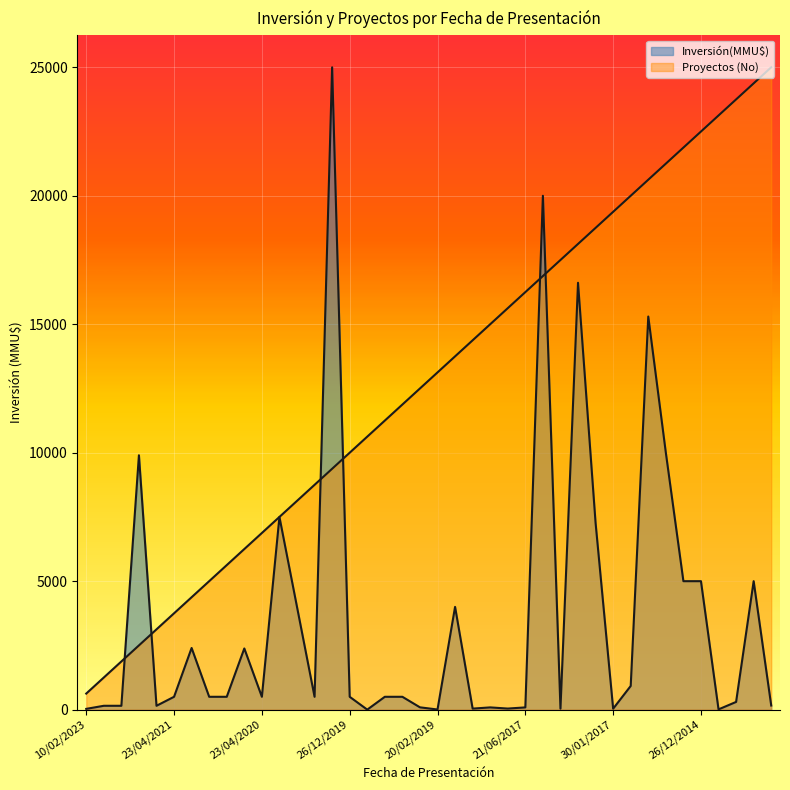

Reading right to left, extract all data points from this chart.

Inversión(MMU$): 18/11/2014=160	20/11/2014=5000	22/12/2014=300	24/12/2014=10	26/12/2014=5000	26/01/2015=5000	21/09/2015=10000	23/12/2015=15300	20/10/2016=922	30/01/2017=37	08/02/2017=7265	09/03/2017=16614	12/06/2017=37	20/06/2017=20000	21/06/2017=87	10/10/2017=42	23/11/2017=87	31/05/2018=40	27/06/2018=4000	20/02/2019=5	22/03/2019=90	24/04/2019=500	23/05/2019=500	23/12/2019=0	26/12/2019=500	07/01/2020=25000	24/01/2020=500	27/01/2020=4000	20/04/2020=7500	23/04/2020=500	22/05/2020=2381	18/01/2021=500	24/02/2021=500	22/04/2021=2400	23/04/2021=500	24/09/2021=150	21/04/2022=9900	24/05/2022=150	28/06/2022=150	10/02/2023=30
Proyectos (No): 18/11/2014=25000	20/11/2014=24375	22/12/2014=23750	24/12/2014=23125	26/12/2014=22500	26/01/2015=21875	21/09/2015=21250	23/12/2015=20625	20/10/2016=20000	30/01/2017=19375	08/02/2017=18750	09/03/2017=18125	12/06/2017=17500	20/06/2017=16875	21/06/2017=16250	10/10/2017=15625	23/11/2017=15000	31/05/2018=14375	27/06/2018=13750	20/02/2019=13125	22/03/2019=12500	24/04/2019=11875	23/05/2019=11250	23/12/2019=10625	26/12/2019=10000	07/01/2020=9375	24/01/2020=8750	27/01/2020=8125	20/04/2020=7500	23/04/2020=6875	22/05/2020=6250	18/01/2021=5625	24/02/2021=5000	22/04/2021=4375	23/04/2021=3750	24/09/2021=3125	21/04/2022=2500	24/05/2022=1875	28/06/2022=1250	10/02/2023=625